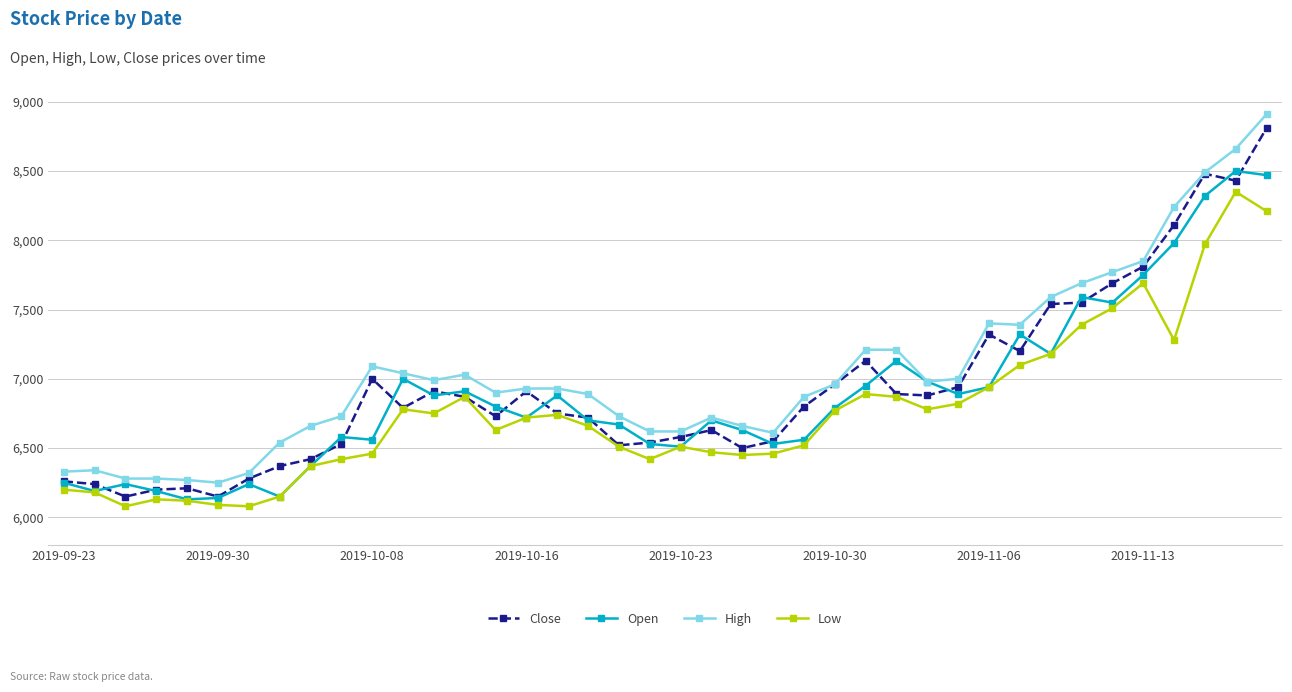

What is the maximum value shown in the chart?

8910